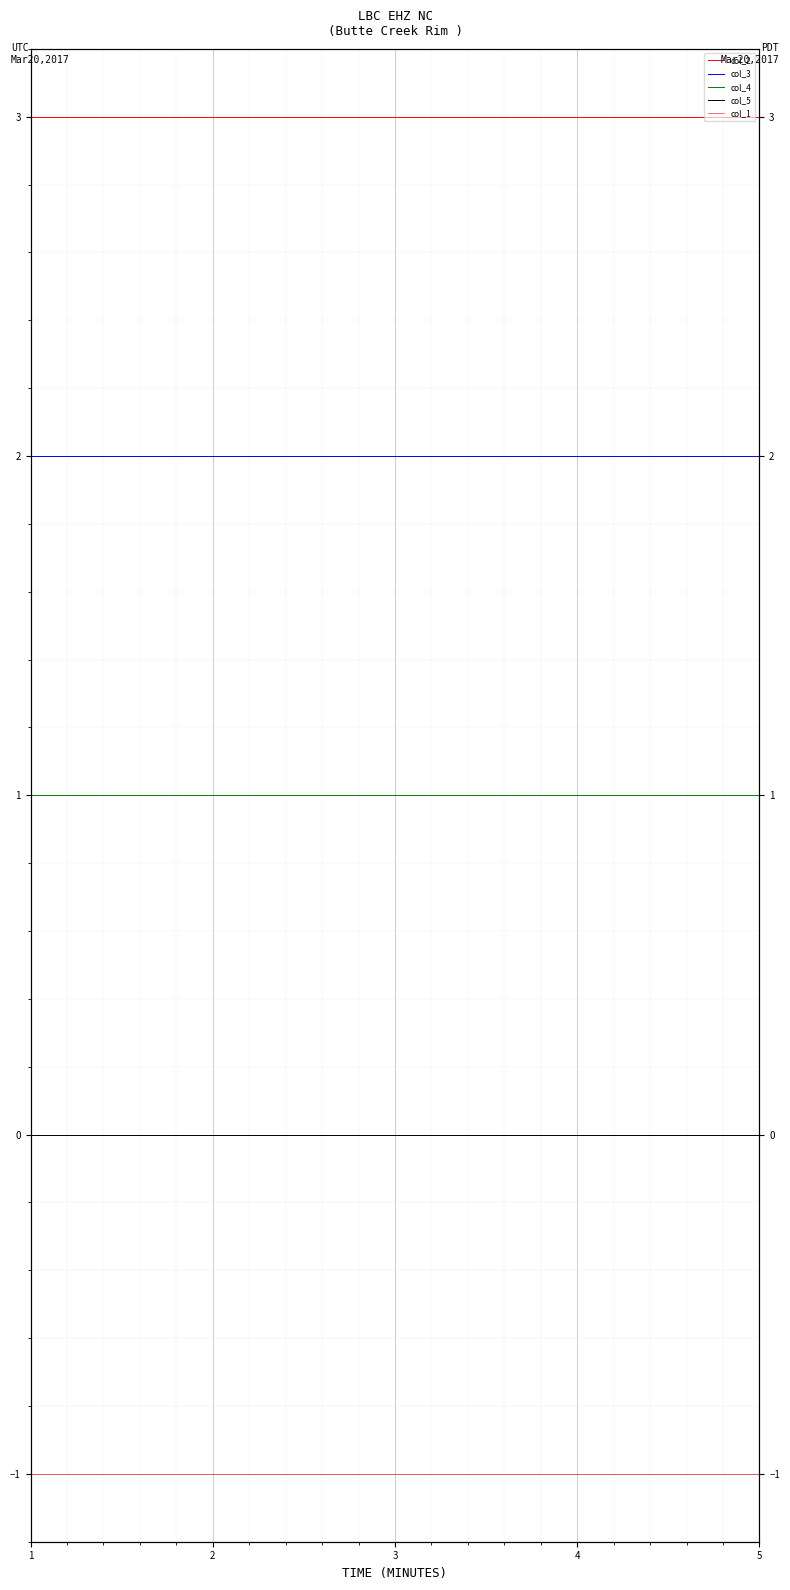

Does the chart display data point markers on the line(s)?

No